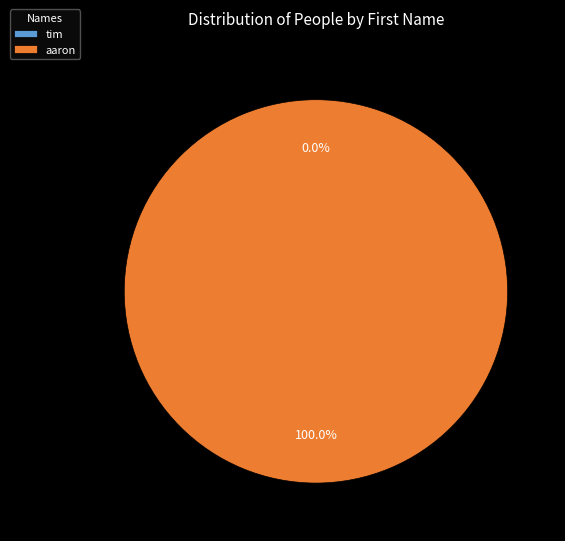

To the nearest percent, what is the difference between the tim and aaron slice percentages?

100%